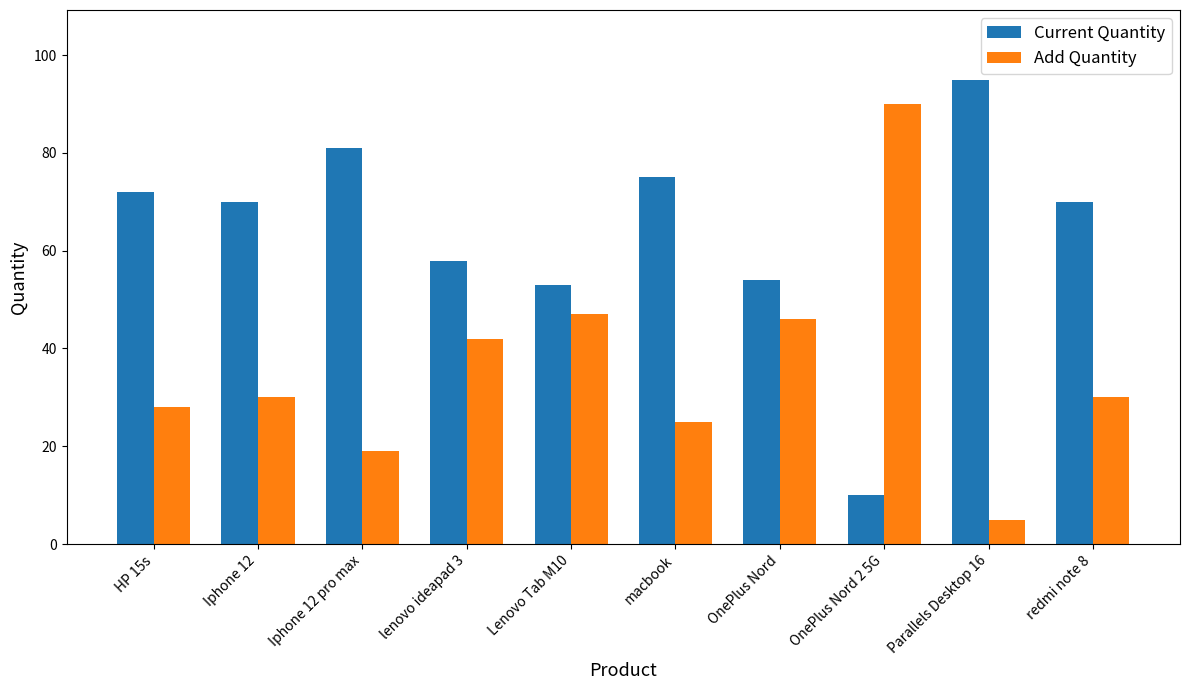

What position from the right is redmi note 8?

1